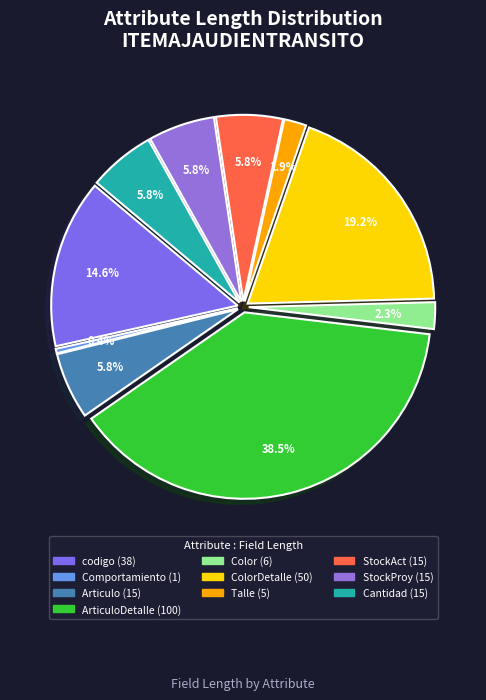

How many slices are in this pie chart?

10